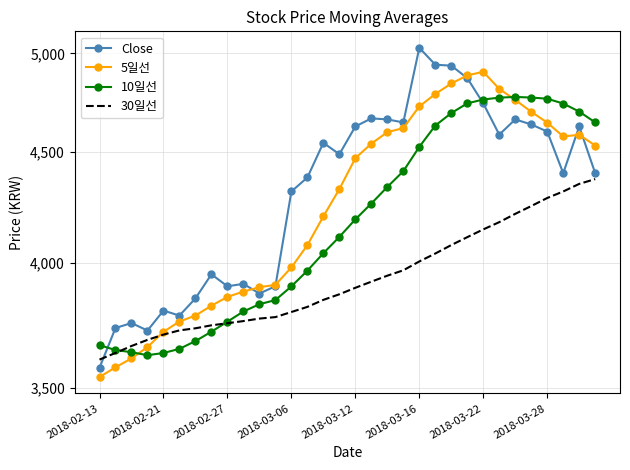

What position from the left is 30?

31